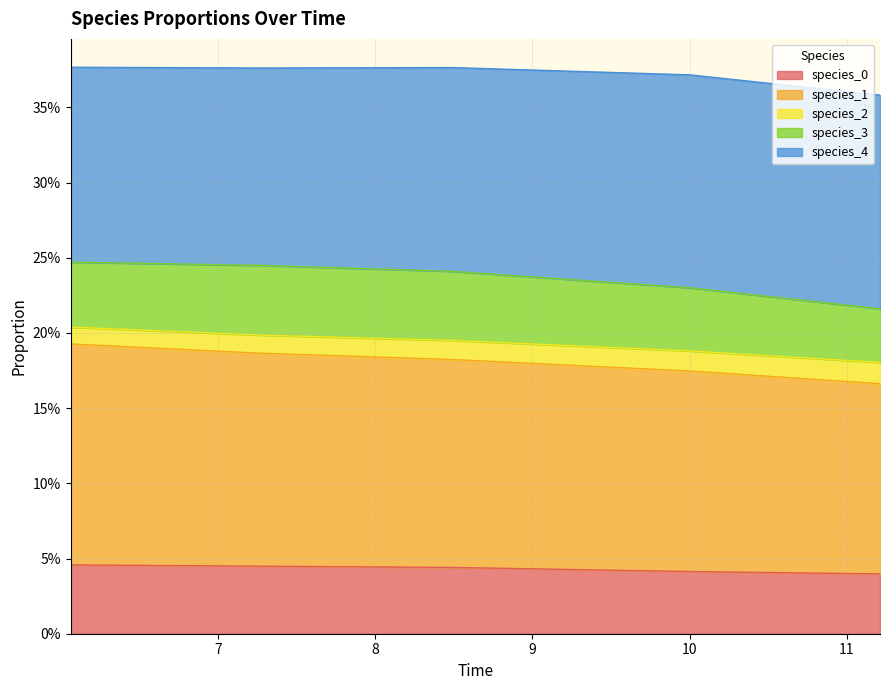

True or false: species_0 and species_1 intersect in this chart.

False